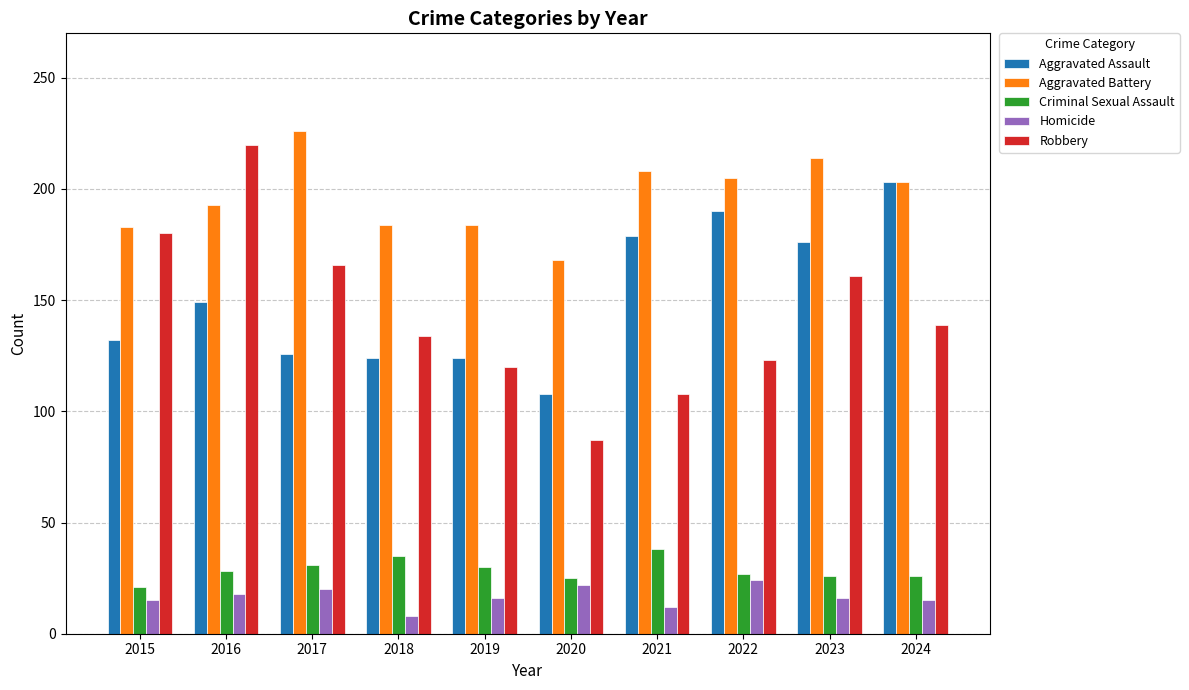

What is the highest value of the Aggravated Battery series?

226